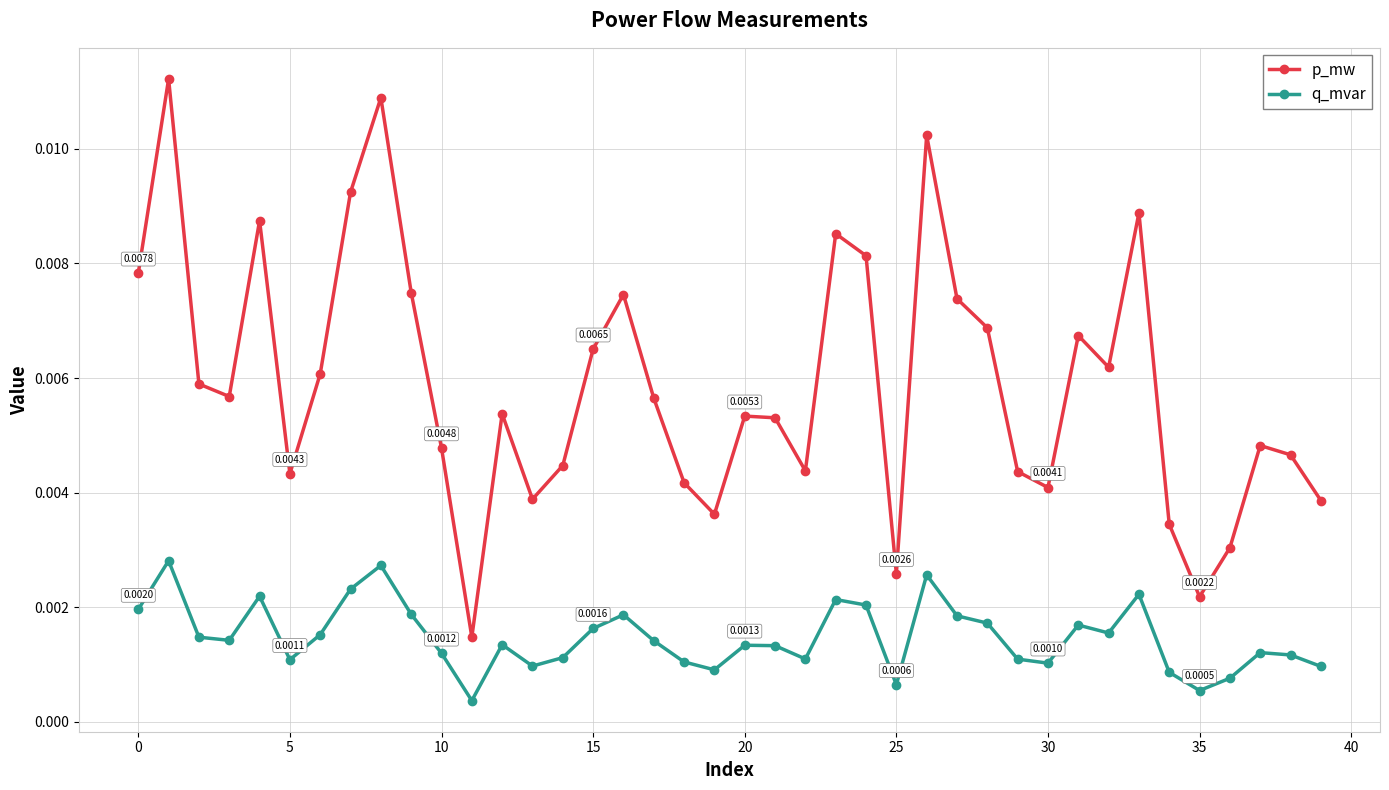

Which series has the largest total across all categories?

p_mw